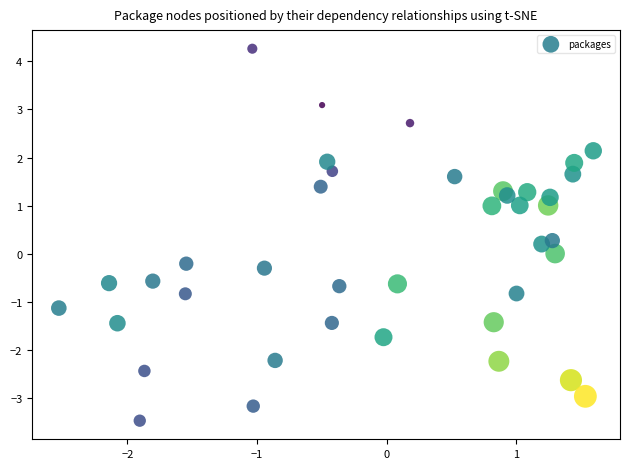

What is the range of X values (max minus min)?

4.1